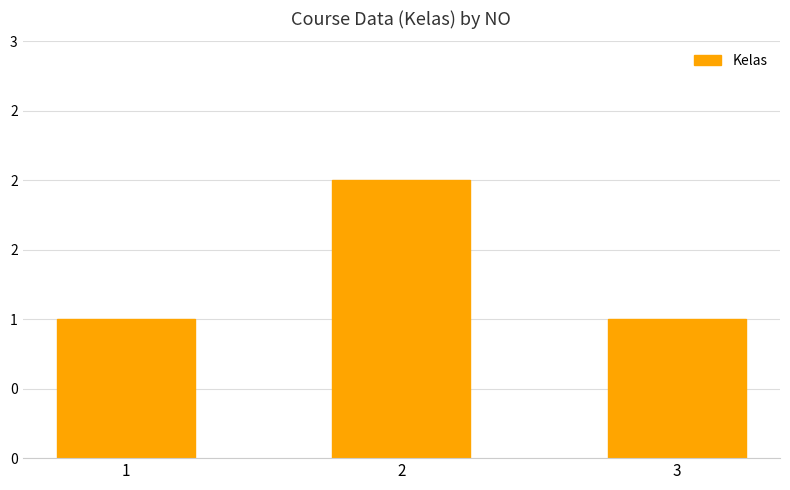

Approximately how many times larger is the value at 3 compared to 2?

0.5